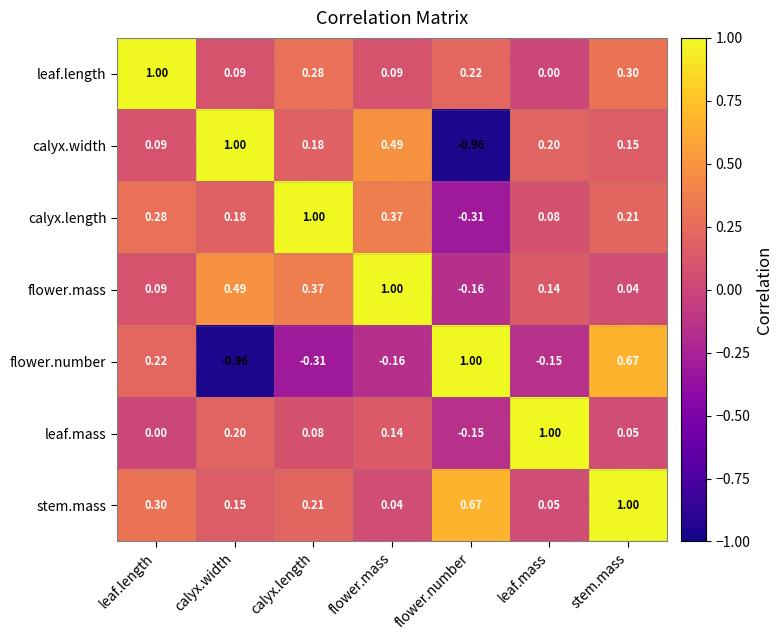

At which label is flower.mass closest to 0?

stem.mass